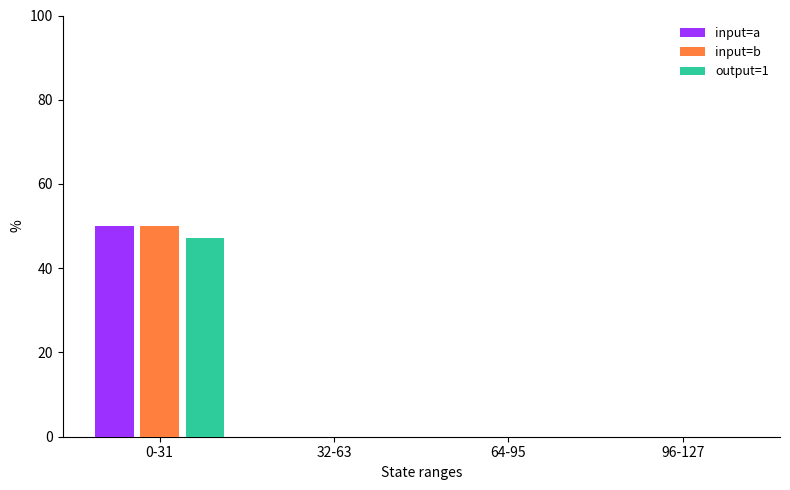

At which label does input=a reach its peak?

0-31